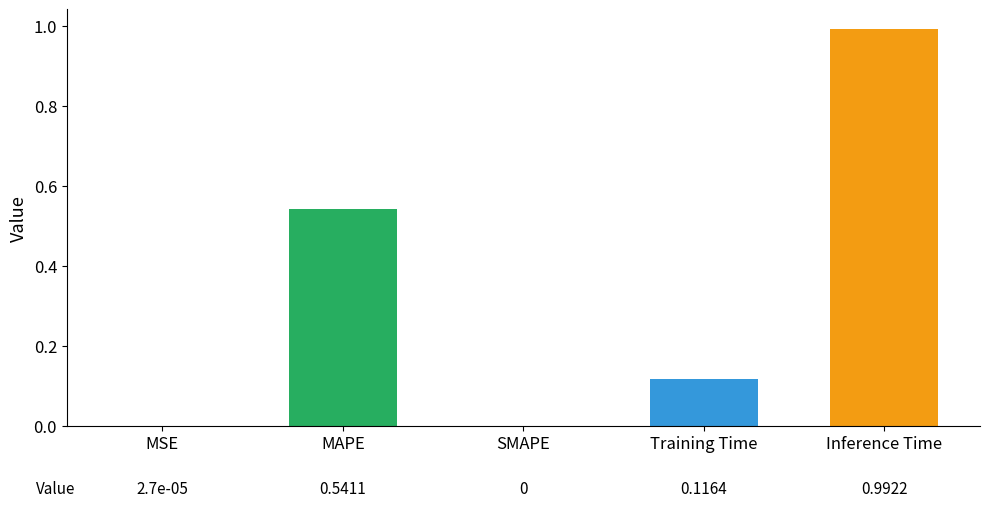

The value at Training Time is 0.2. True or false?

False